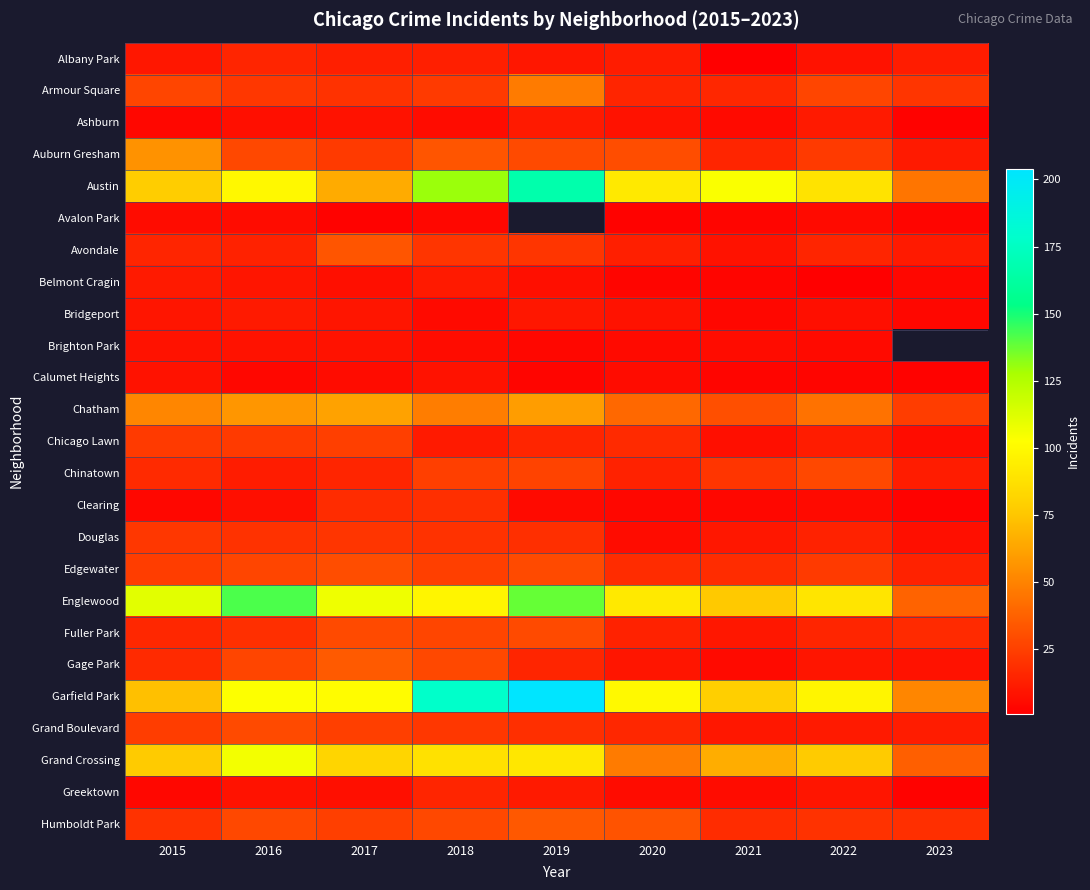

Between 2020 and 2019, which is larger?

2020